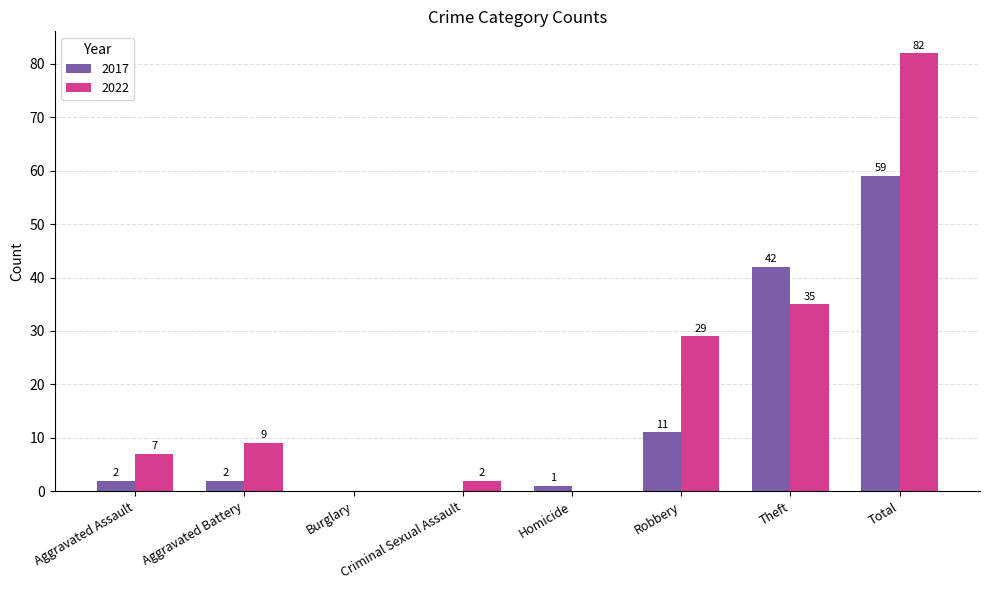

At which label is 2022 closest to 41?

Theft